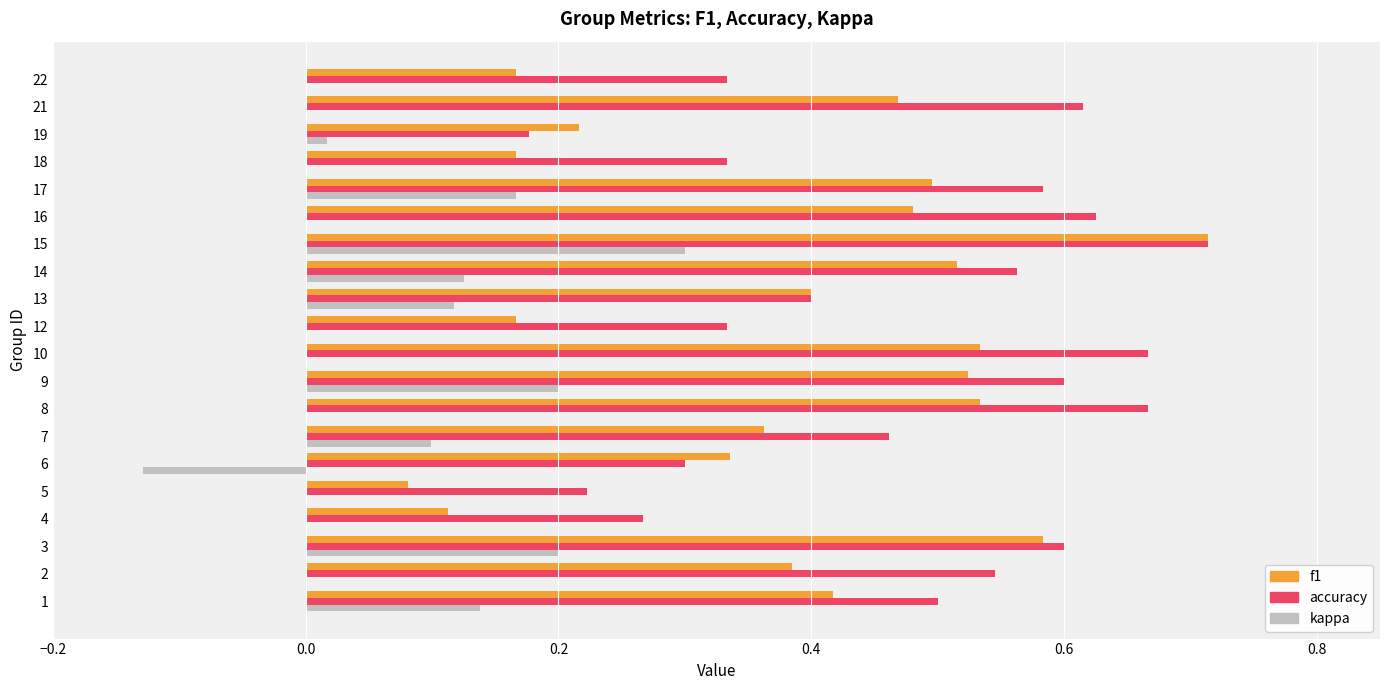

Count the number of data series in this chart.

3